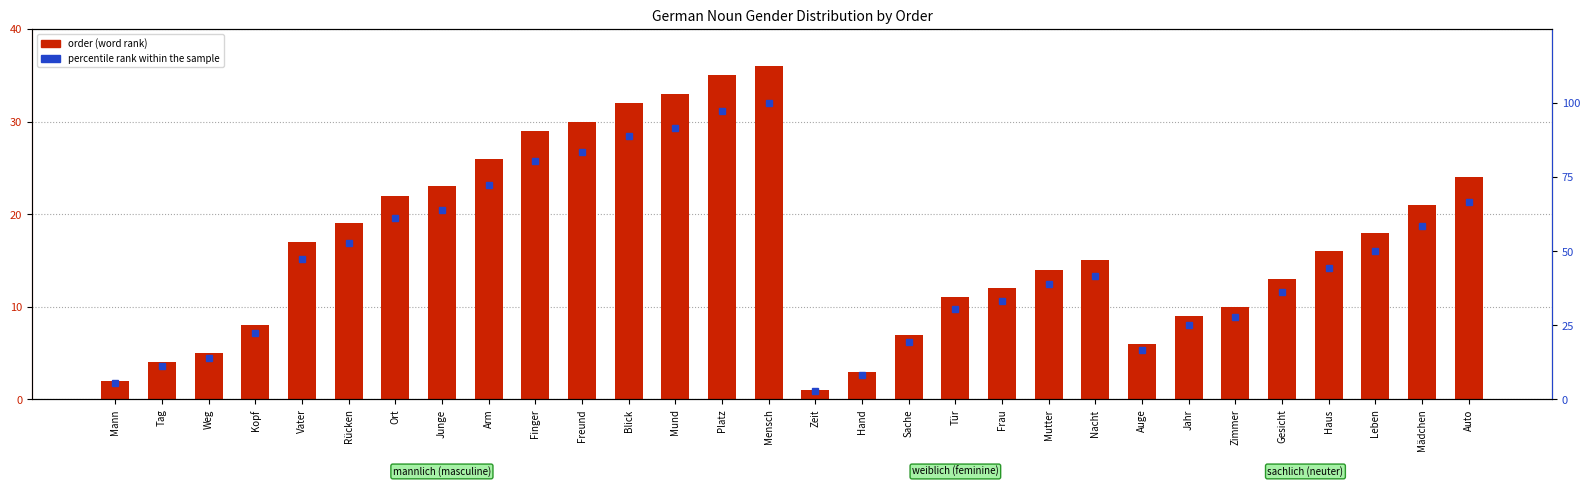

Which category has the highest value across all series?

Mensch